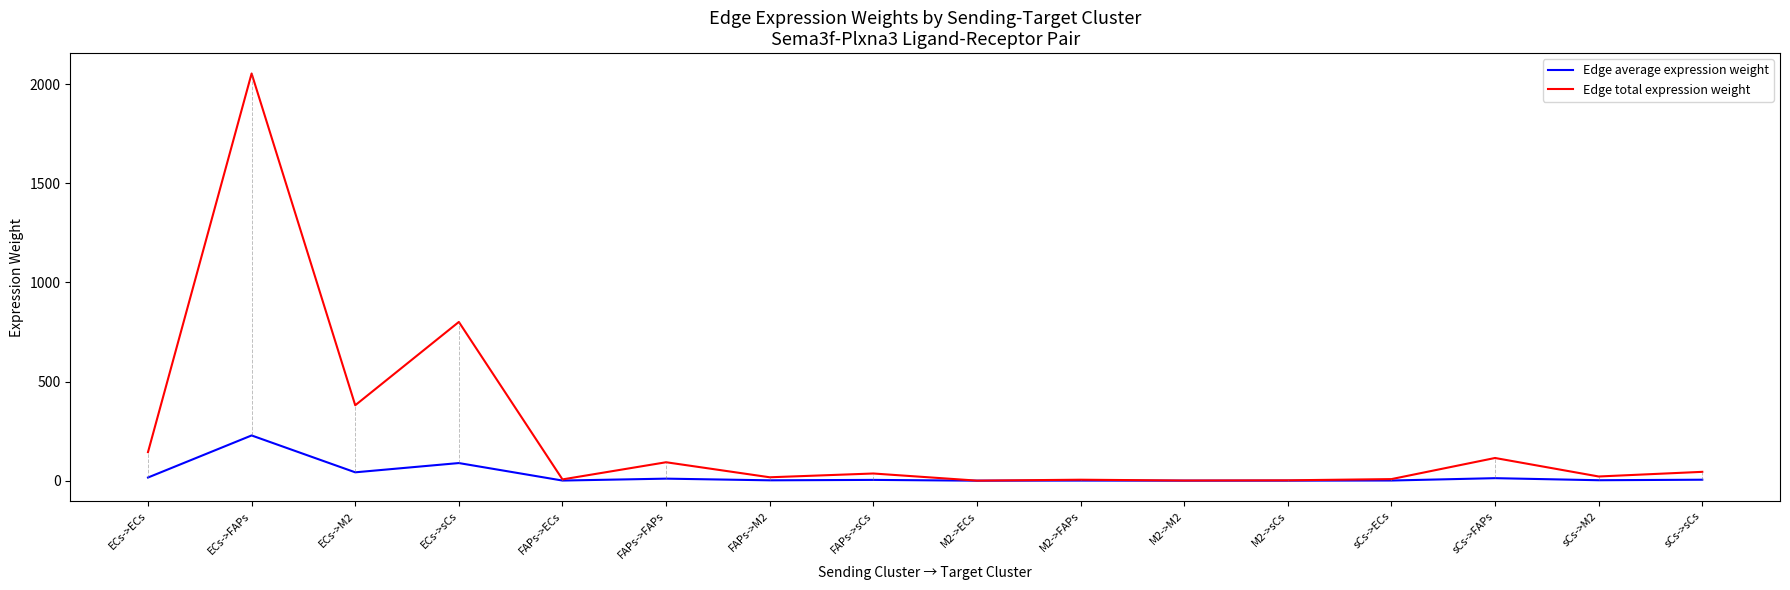

What are all the series names shown in the legend?

Edge average expression weight, Edge total expression weight